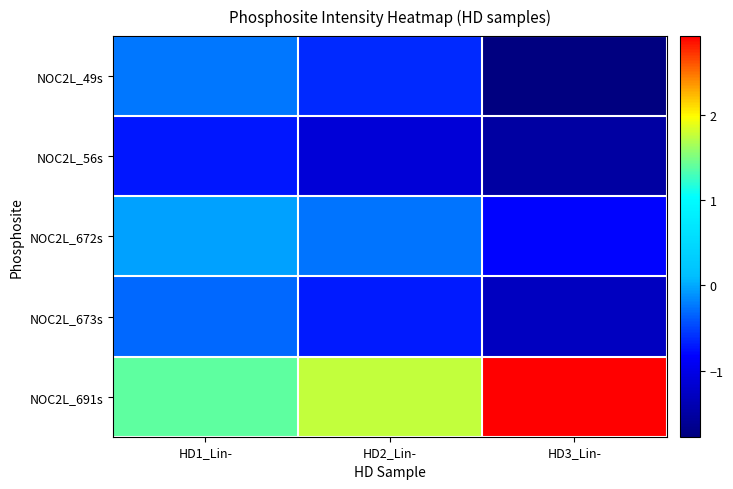

Reading left to right, transcribe all the data shown in this chart.

NOC2L_49s: HD1_Lin-=-0.2	HD2_Lin-=-0.6	HD3_Lin-=-1.8
NOC2L_56s: HD1_Lin-=-0.7	HD2_Lin-=-1.1	HD3_Lin-=-1.5
NOC2L_672s: HD1_Lin-=-0.0	HD2_Lin-=-0.3	HD3_Lin-=-0.8
NOC2L_673s: HD1_Lin-=-0.3	HD2_Lin-=-0.7	HD3_Lin-=-1.3
NOC2L_691s: HD1_Lin-=1.4	HD2_Lin-=1.8	HD3_Lin-=2.9